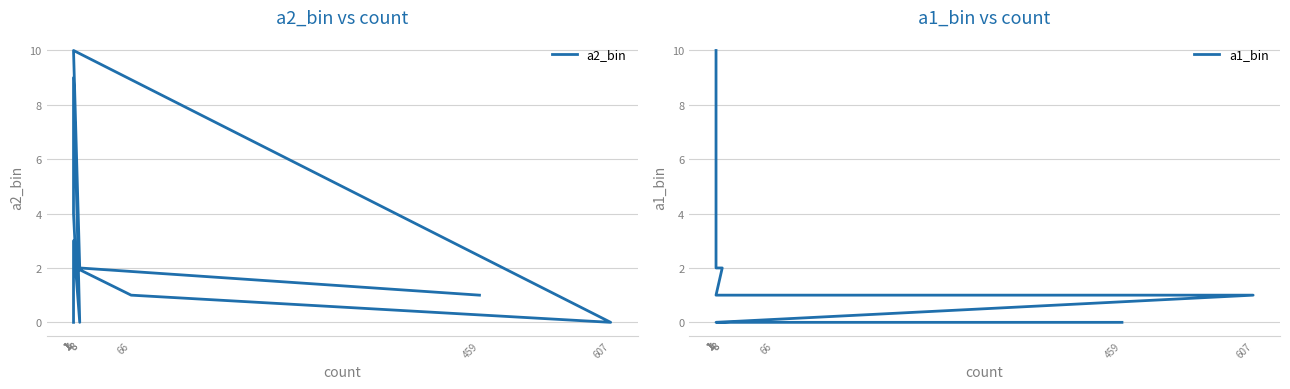

Which series has the widest spread of values?

a2_bin